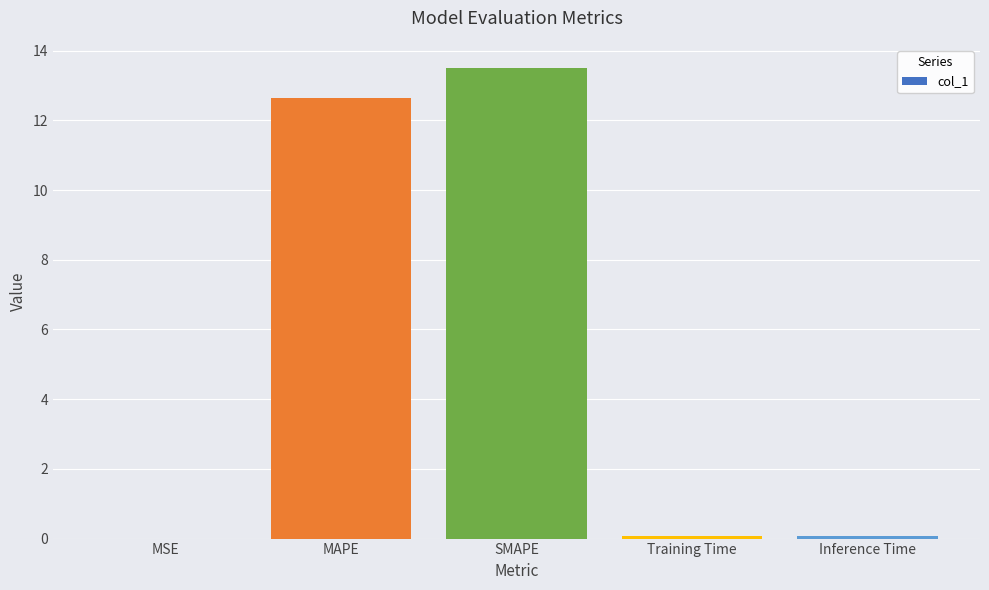

What is the approximate value at MAPE?

12.6